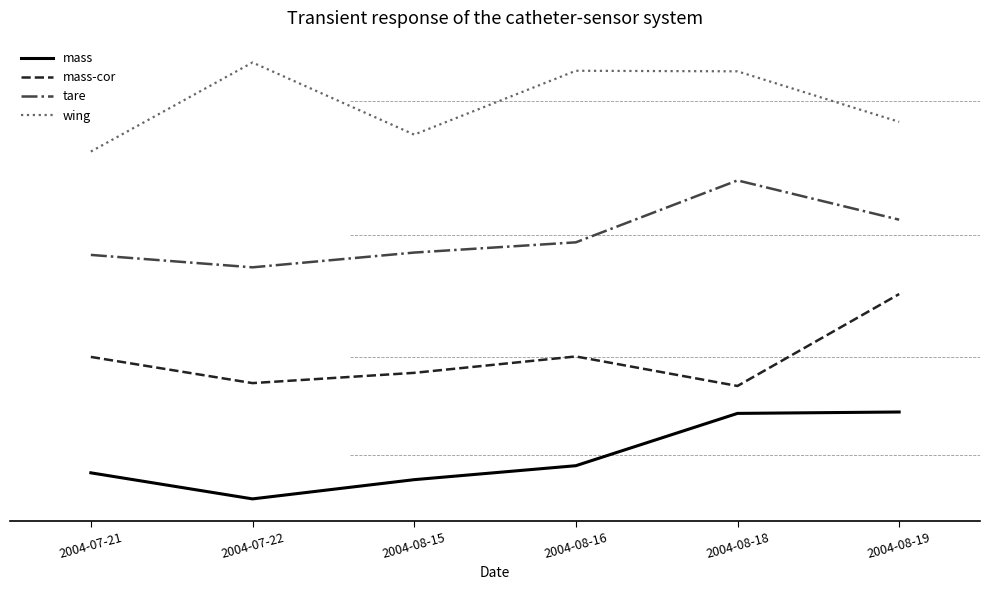

Rank the series at 2004-07-22 from lowest to highest value.

mass, mass-cor, tare, wing